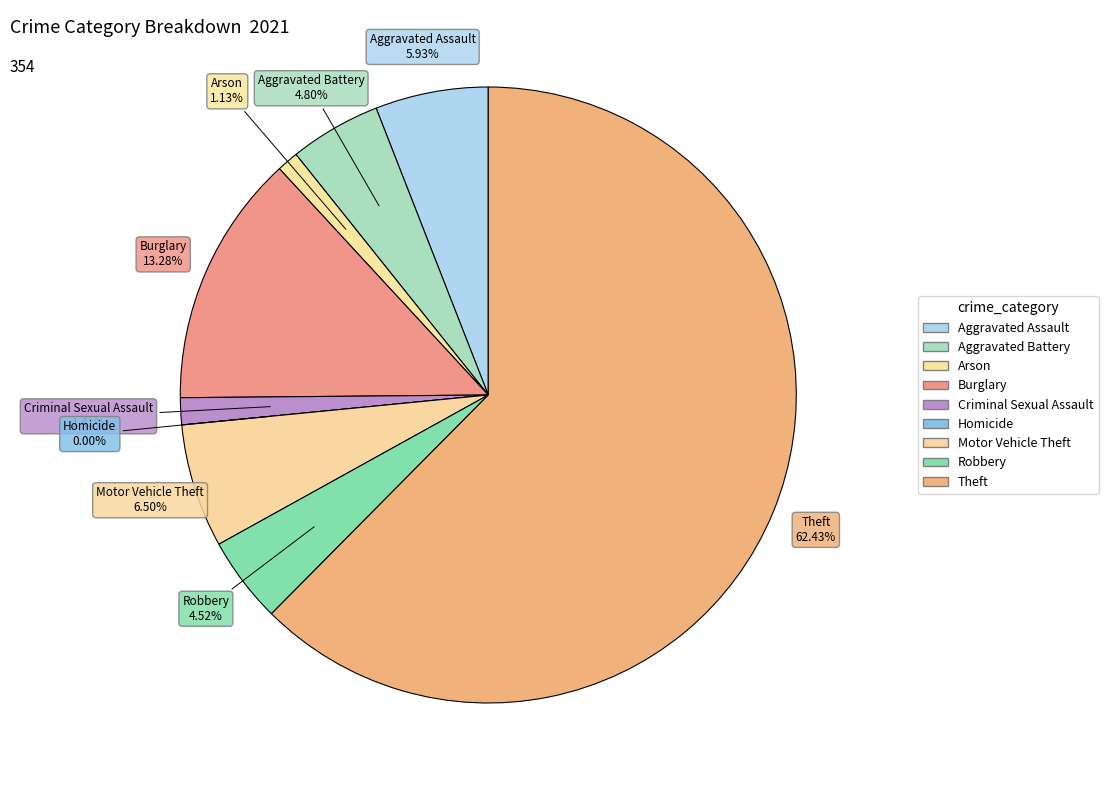

Combined, what portion of the pie is Homicide and Criminal Sexual Assault?

1.4%